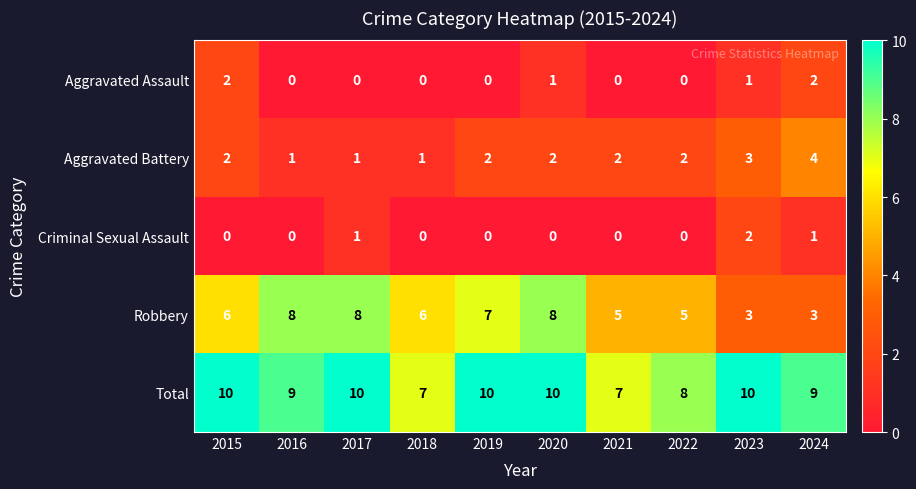

How many series are shown in this chart?

5